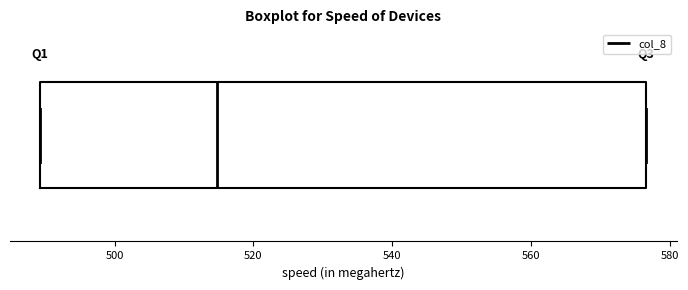

Read this box plot against the x-axis: the position of the median line, the range covered by the box, and the ends of both whiskers. The values are not printed on the chart, so give them approximately, as read against the axis.

median 514, box 490 to 576, whiskers 490 to 576